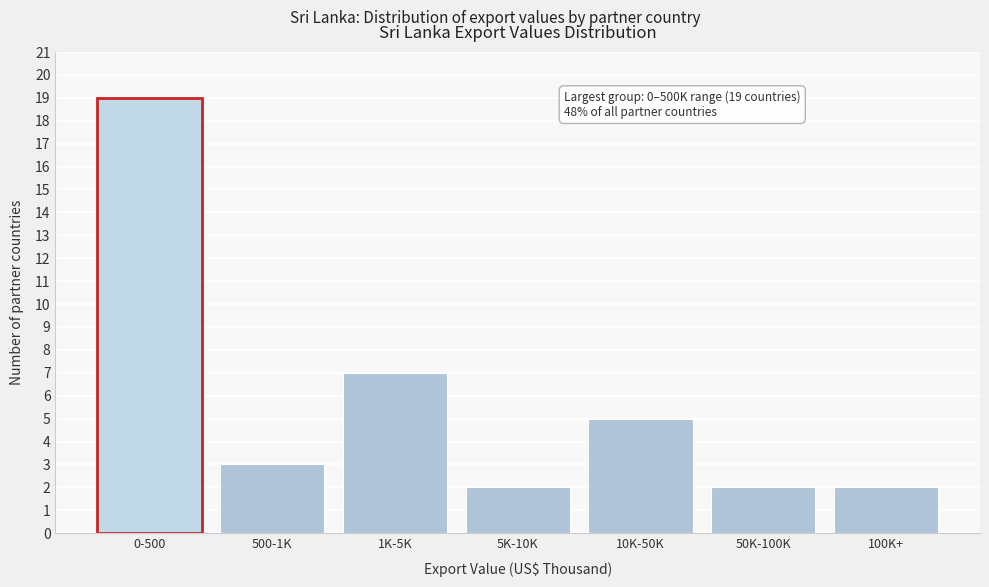

Reading right to left, extract all data points from this chart.

100K+=2	50K-100K=2	10K-50K=5	5K-10K=2	1K-5K=7	500-1K=3	0-500=19